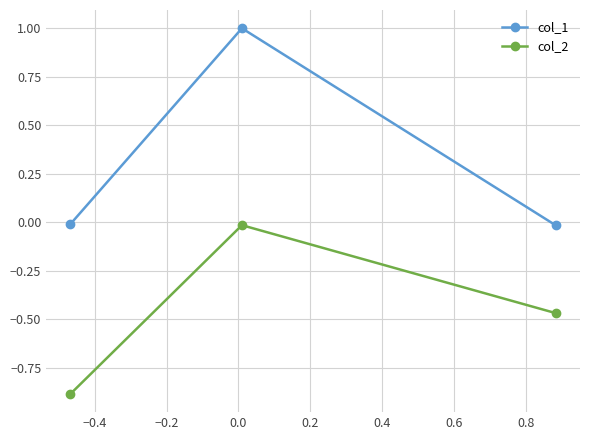

List the series in order of their overall mean, highest first.

col_1, col_2